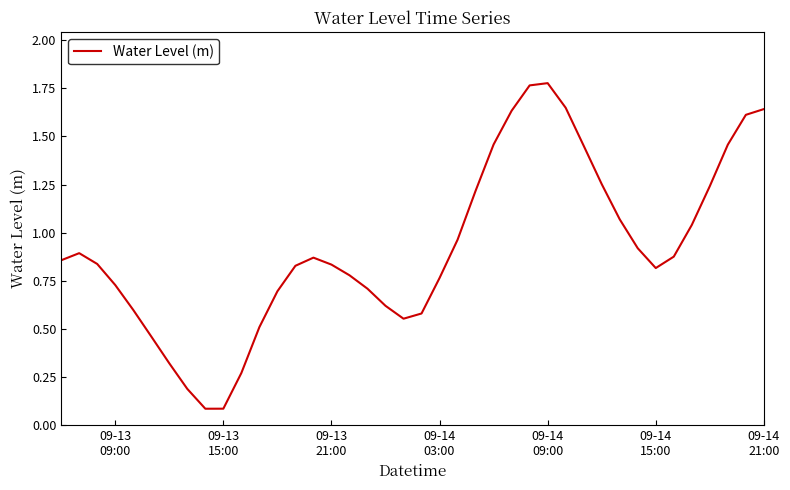

What is the difference between the maximum and minimum values?

1.7